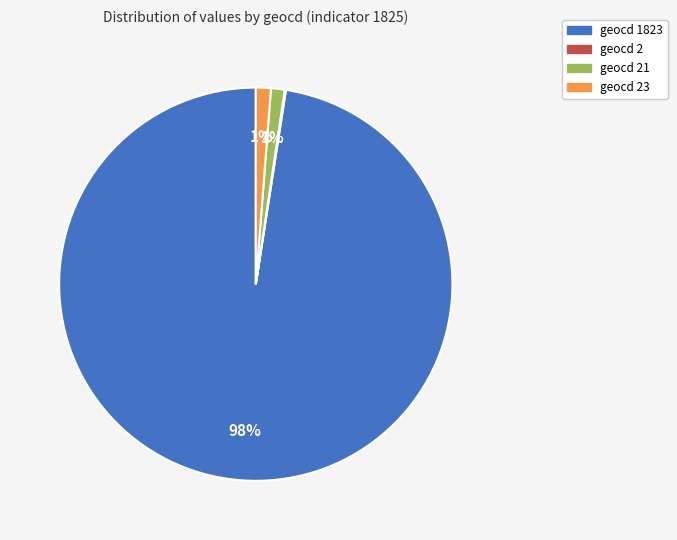

What is the majority slice?

geocd 1823